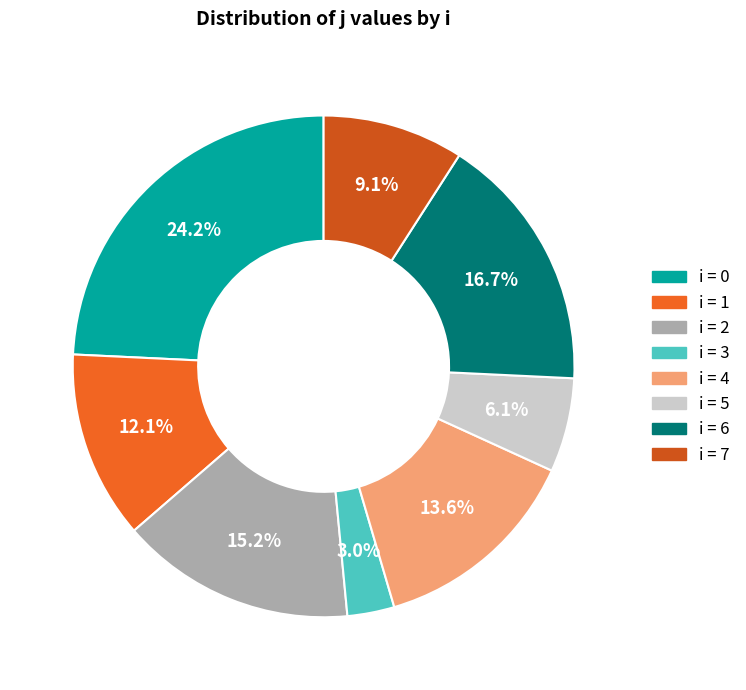

Count the number of slices in the pie.

8